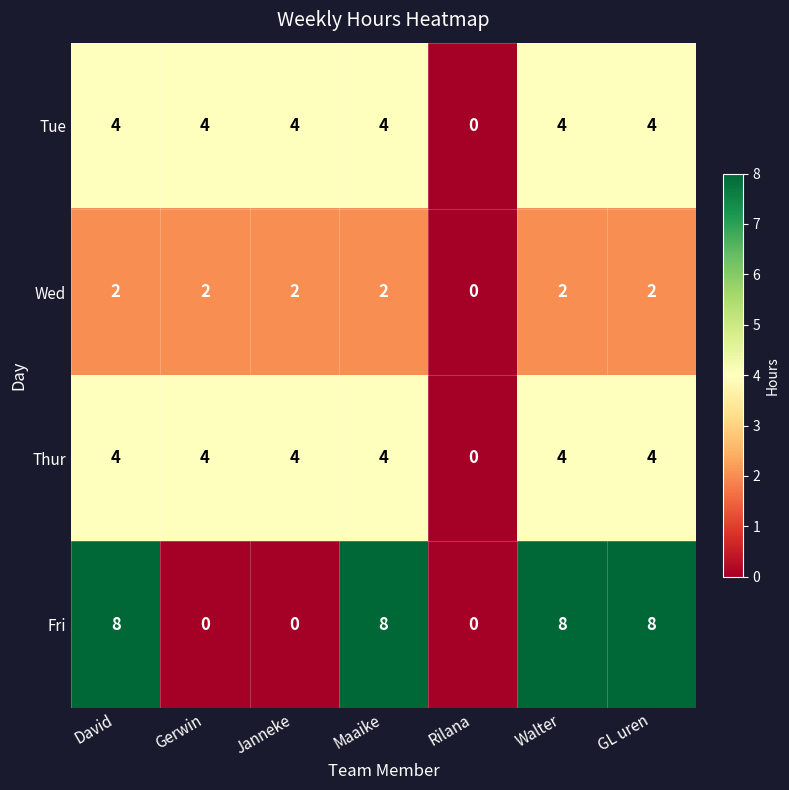

Which series has the largest range (max minus min)?

Fri